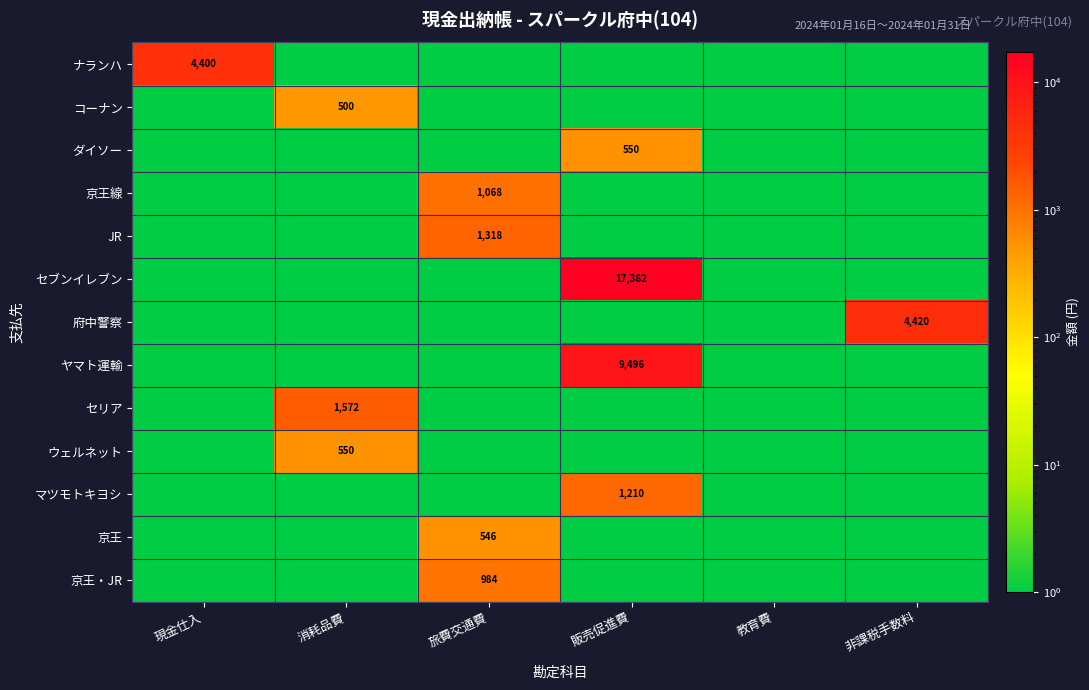

What is the difference between the highest and lowest values at 旅費交通費?

1317.9